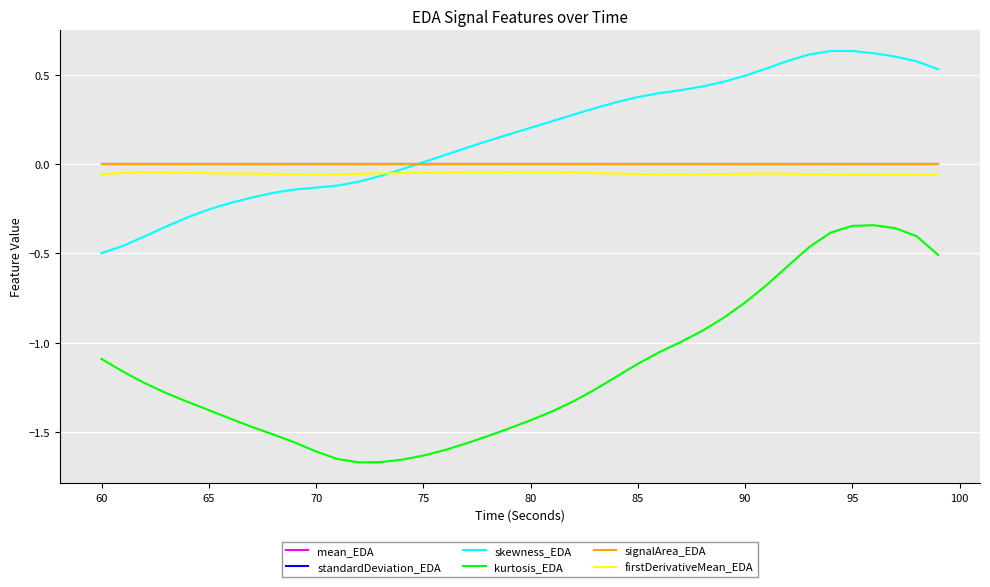

True or false: skewness_EDA has more than 2 points higher than both neighbors.

False